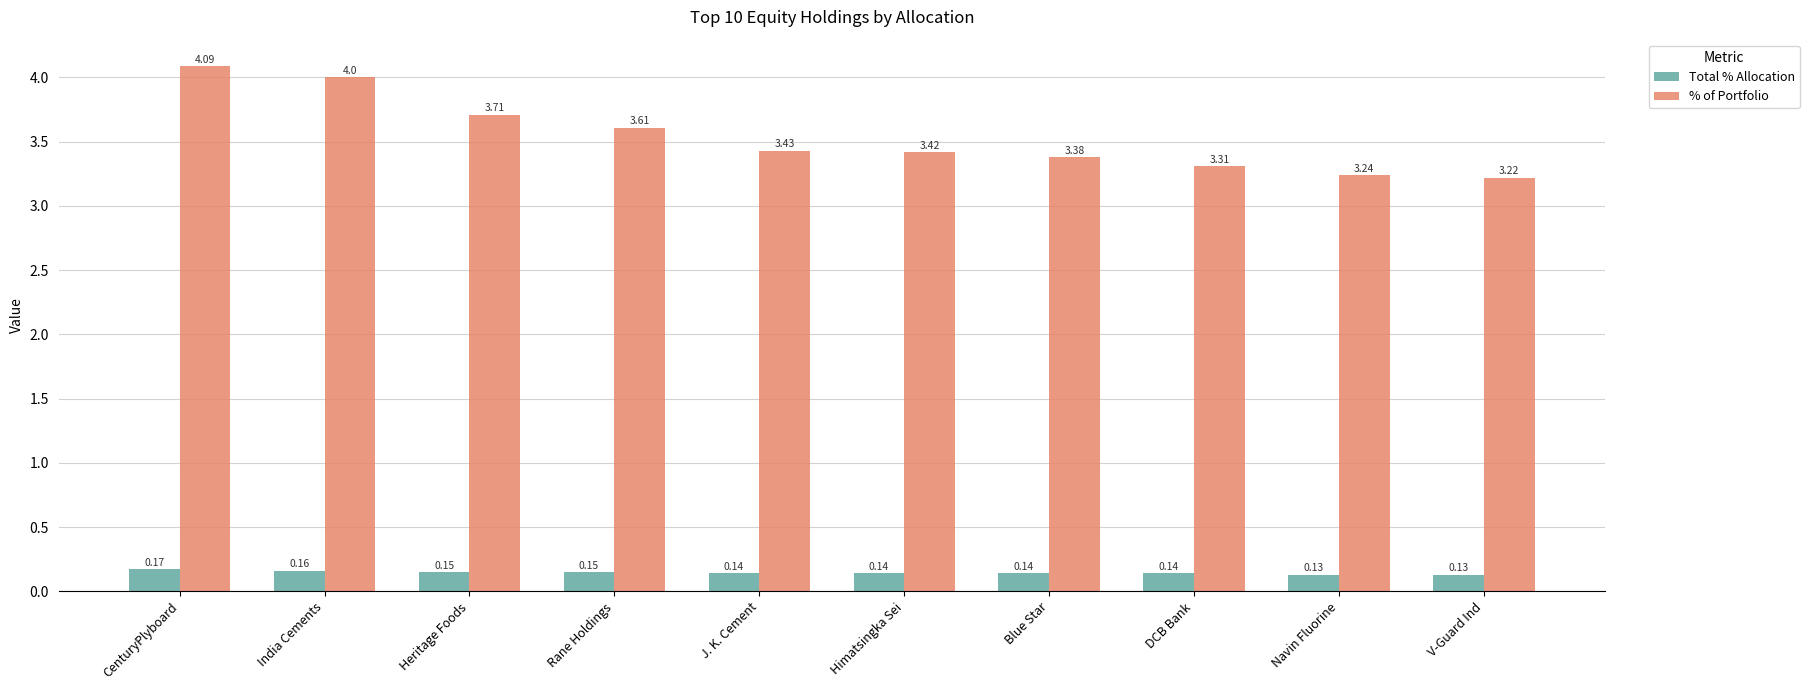

Which category has the lowest value in the % of Portfolio series?

V-Guard Ind